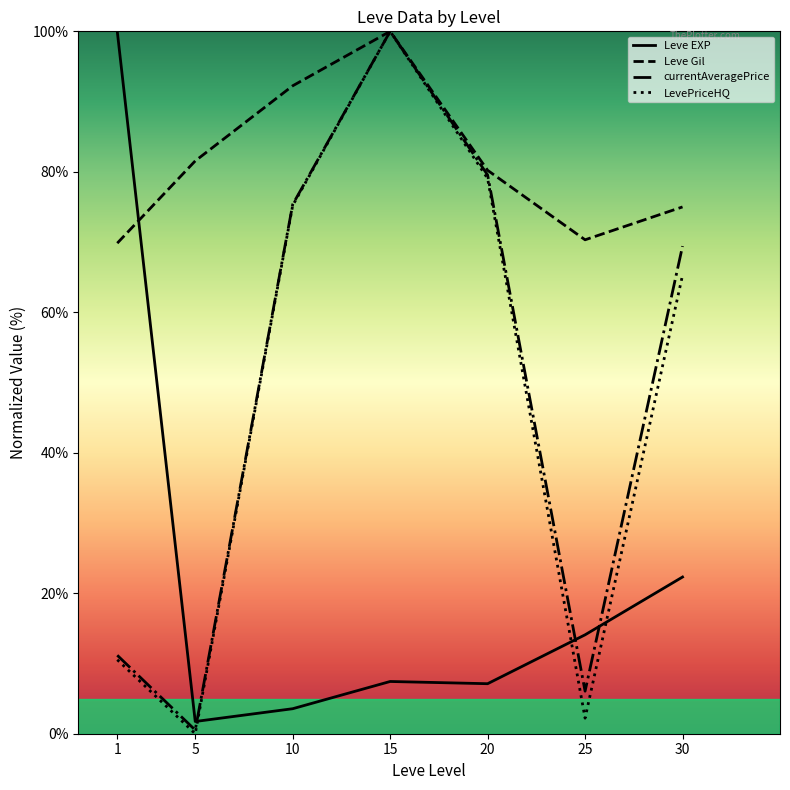

At which category is the sum across all series the highest?

15